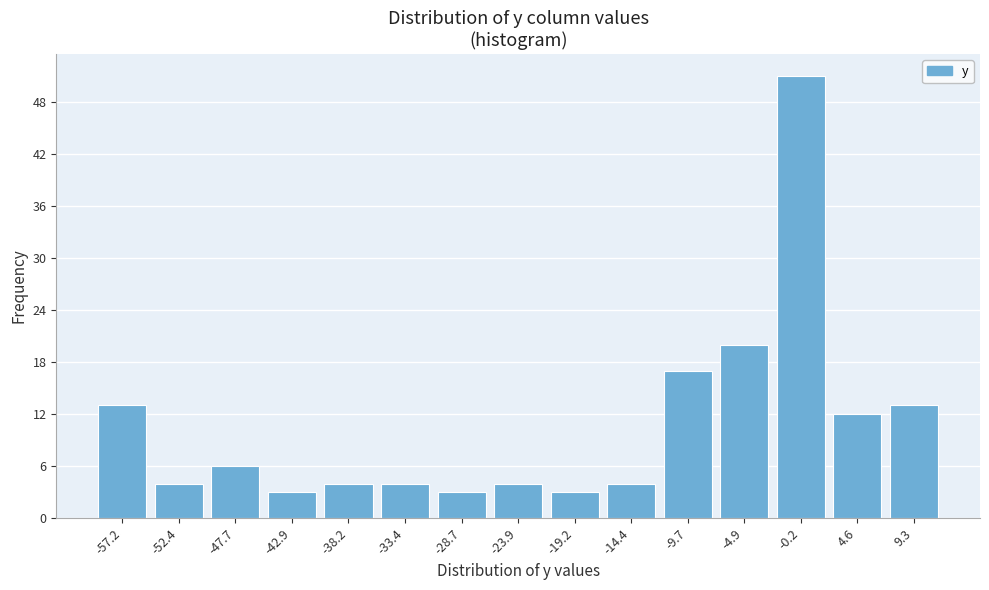

Reading left to right, transcribe all the data shown in this chart.

-57.2=13	-52.4=4	-47.7=6	-42.9=3	-38.2=4	-33.4=4	-28.7=3	-23.9=4	-19.2=3	-14.4=4	-9.7=17	-4.9=20	-0.2=51	4.6=12	9.3=13